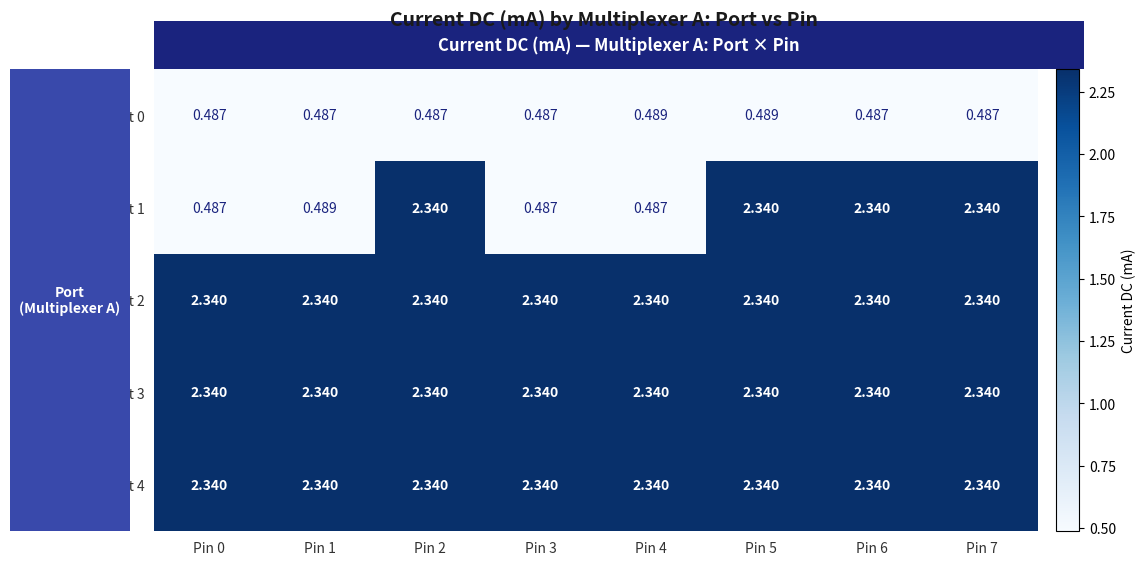

Reading right to left, what are all the values shown in this chart?

Port 0: Pin 7=0.5	Pin 6=0.5	Pin 5=0.5	Pin 4=0.5	Pin 3=0.5	Pin 2=0.5	Pin 1=0.5	Pin 0=0.5
Port 1: Pin 7=2.3	Pin 6=2.3	Pin 5=2.3	Pin 4=0.5	Pin 3=0.5	Pin 2=2.3	Pin 1=0.5	Pin 0=0.5
Port 2: Pin 7=2.3	Pin 6=2.3	Pin 5=2.3	Pin 4=2.3	Pin 3=2.3	Pin 2=2.3	Pin 1=2.3	Pin 0=2.3
Port 3: Pin 7=2.3	Pin 6=2.3	Pin 5=2.3	Pin 4=2.3	Pin 3=2.3	Pin 2=2.3	Pin 1=2.3	Pin 0=2.3
Port 4: Pin 7=2.3	Pin 6=2.3	Pin 5=2.3	Pin 4=2.3	Pin 3=2.3	Pin 2=2.3	Pin 1=2.3	Pin 0=2.3